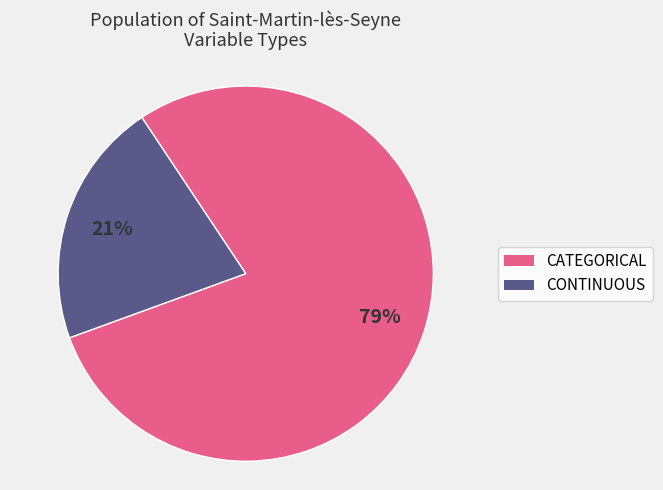

Which slice is the largest?

CATEGORICAL